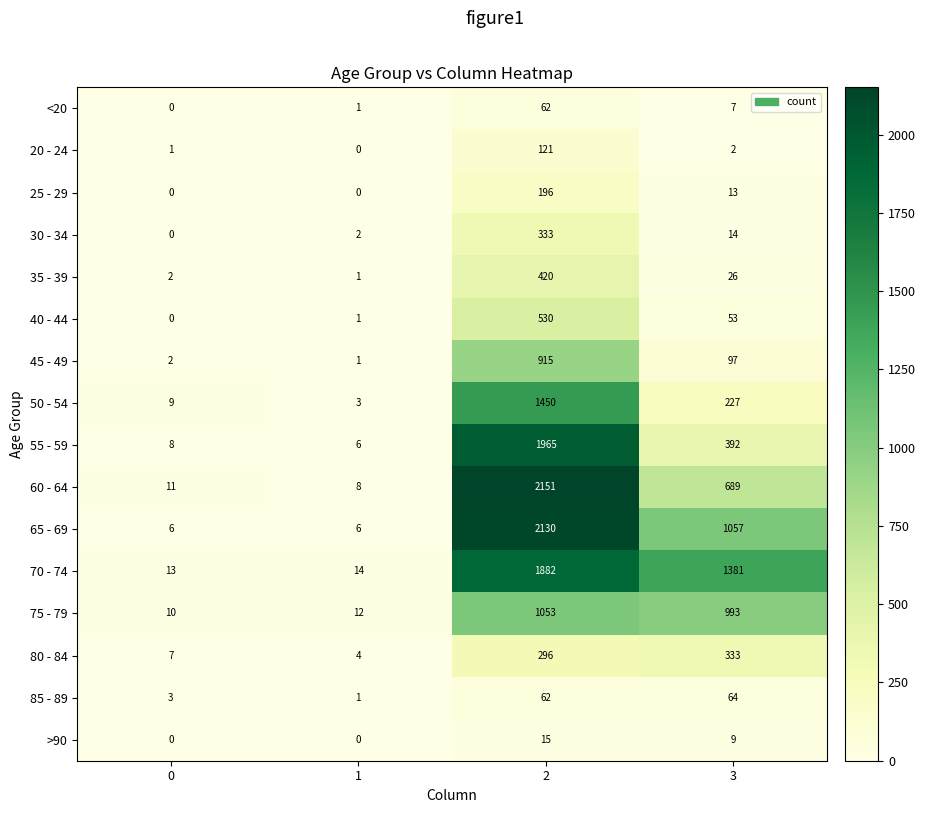

The value of <20 at 0 is -32. True or false?

False